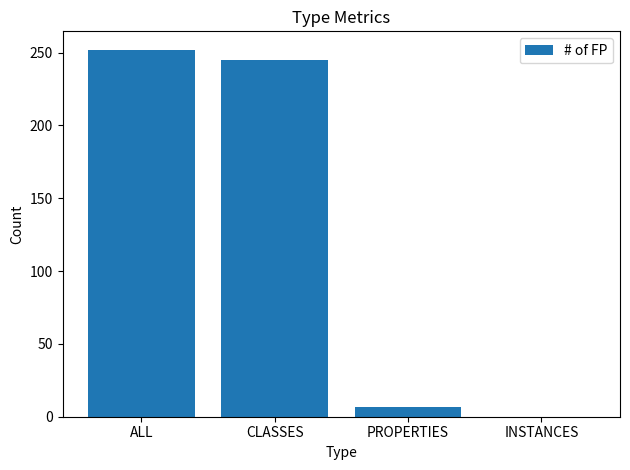

What is the sum of the values at ALL and INSTANCES?

252